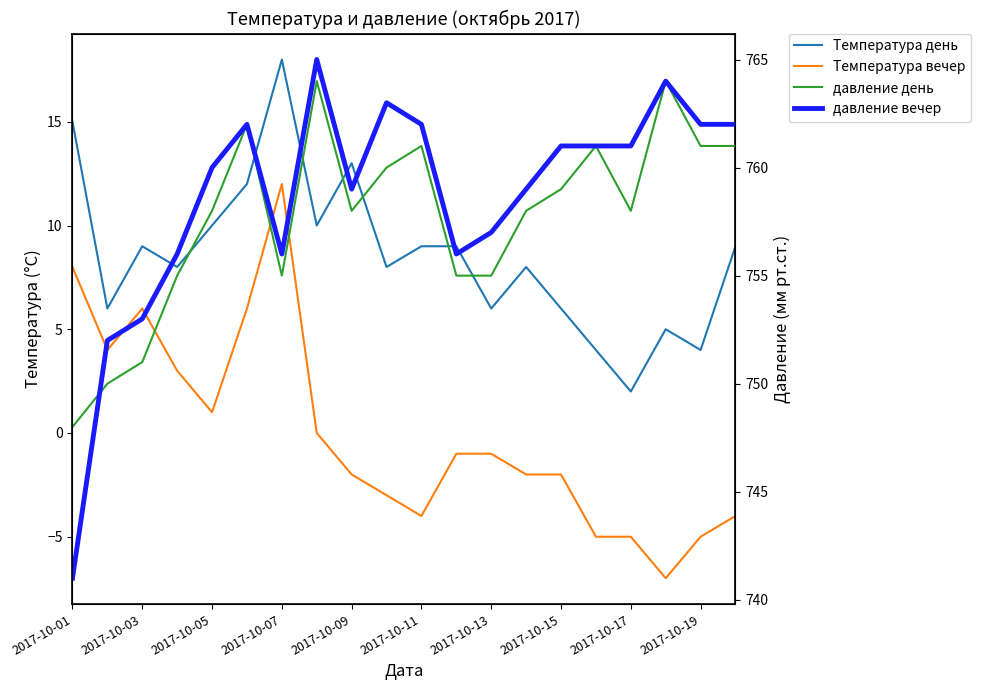

Between 17 and 19, which is larger?

19